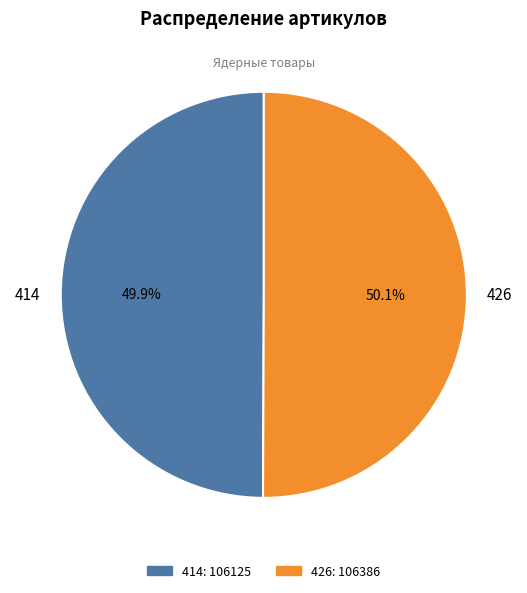

Is there any slice that represents more than half of the pie?

Yes